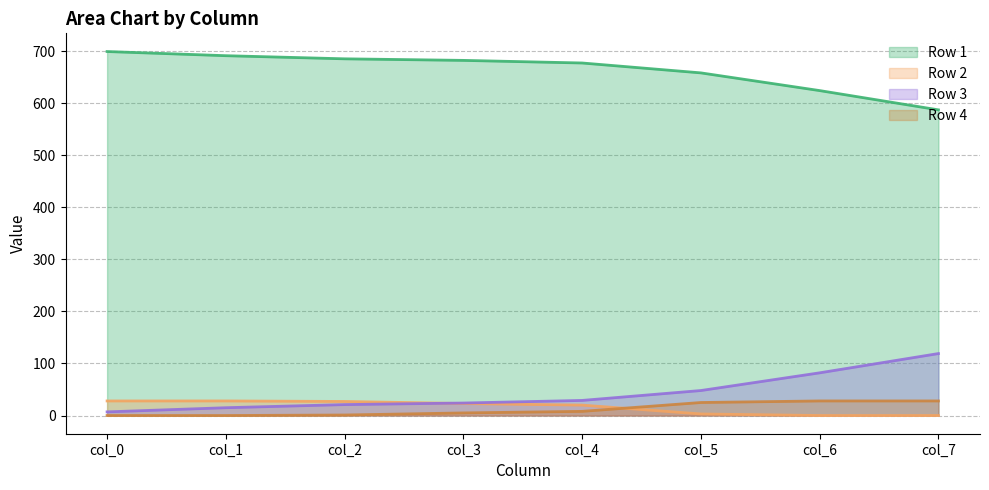

At which label is Row 3 closest to 63?

col_5